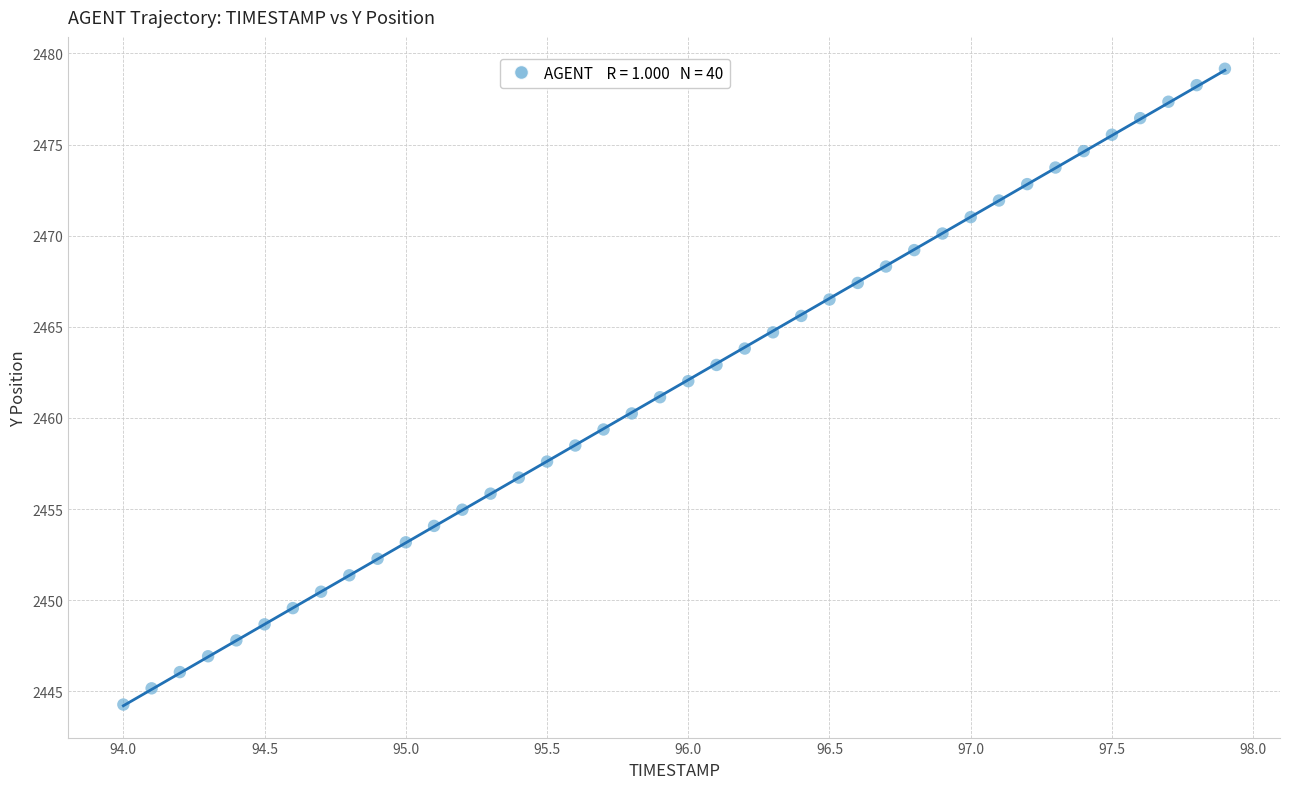

What is the range of X values (max minus min)?

3.9